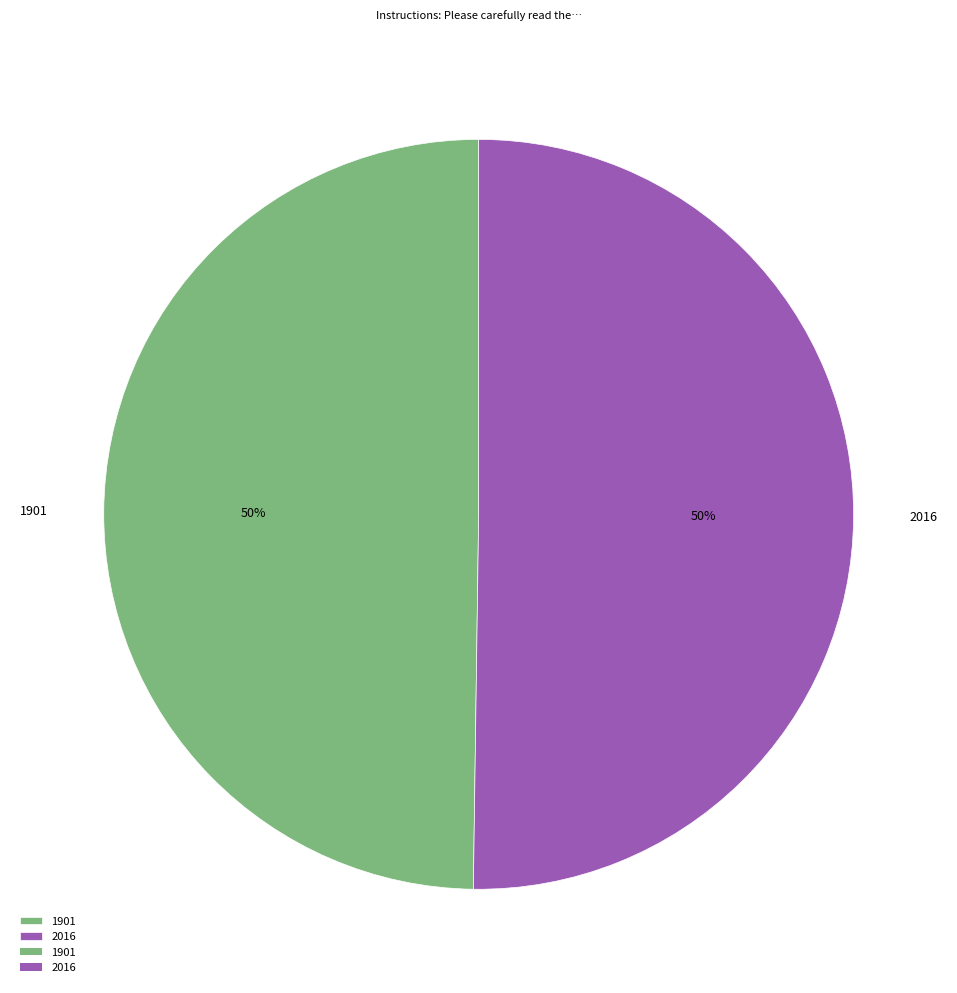

Approximately how many times larger is the value at 1901 compared to 2016?

1.0